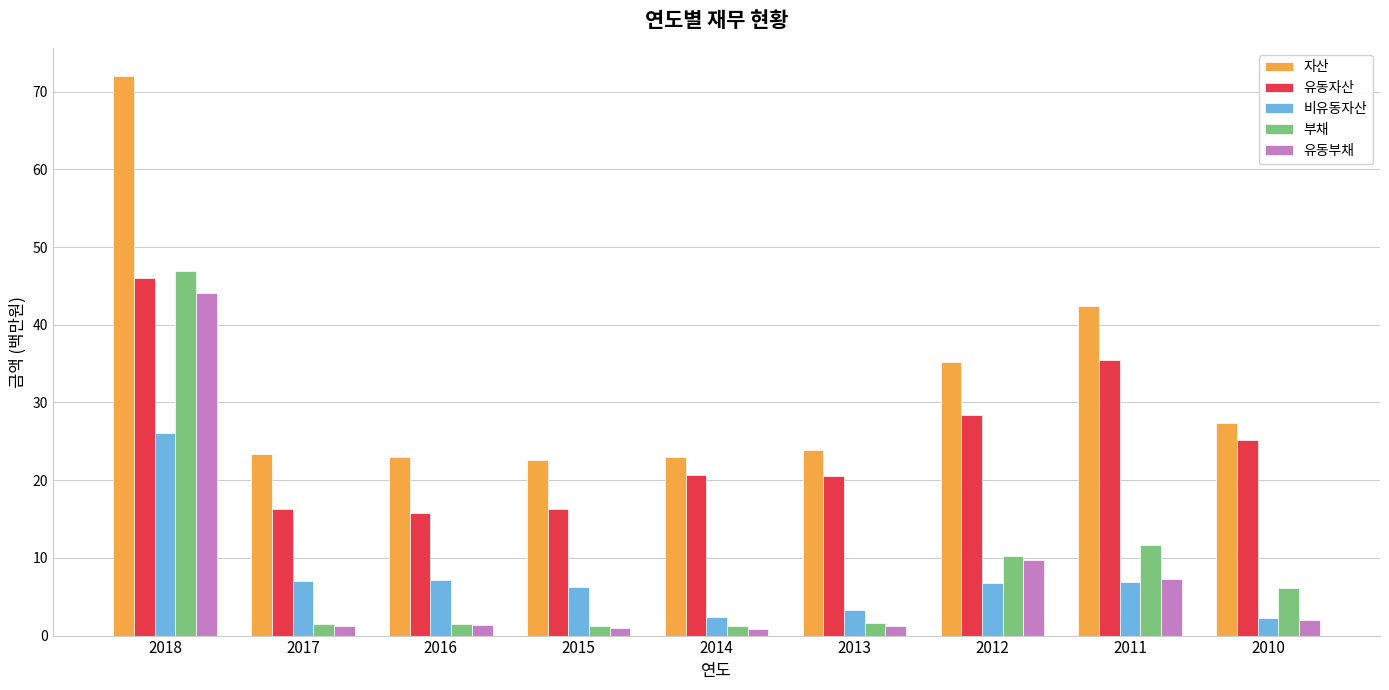

At which label does 자산 reach its peak?

2018